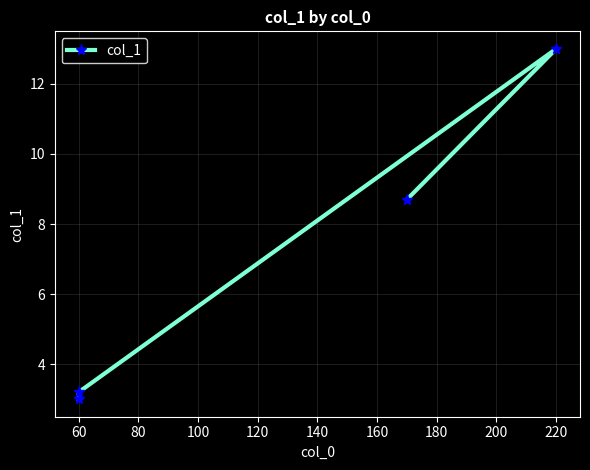

What is the minimum value shown in the chart?

3.0